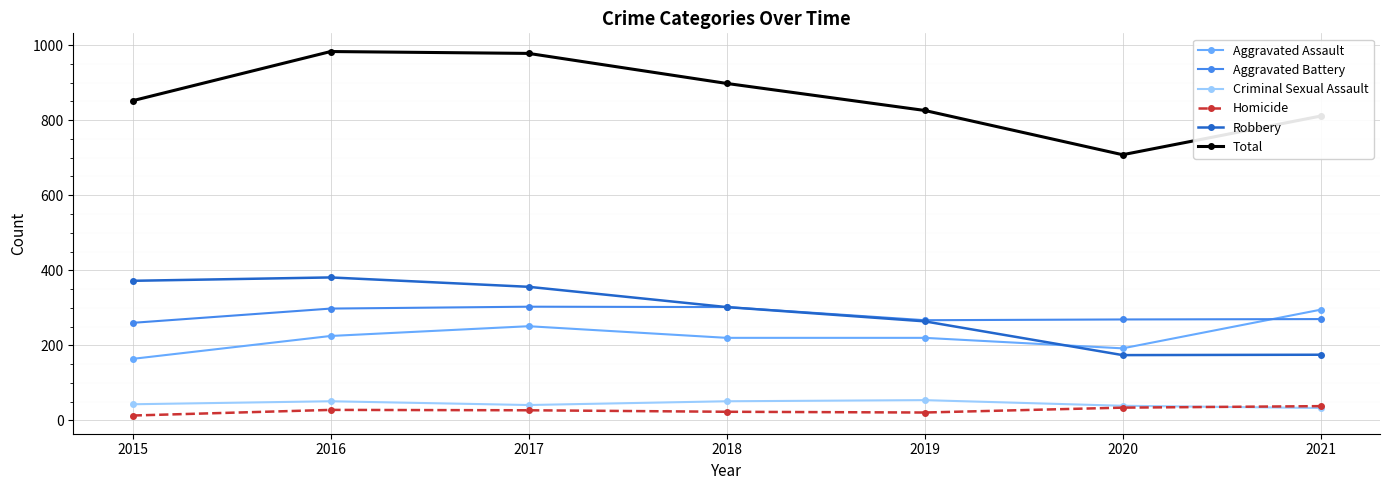

The value of Robbery at 2016 is 684. True or false?

False